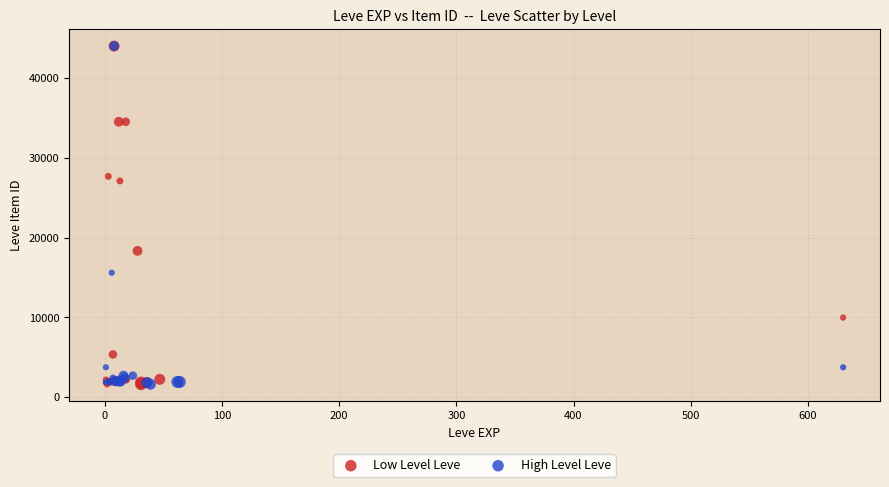

What are all the series names shown in the legend?

Low Level Leve, High Level Leve